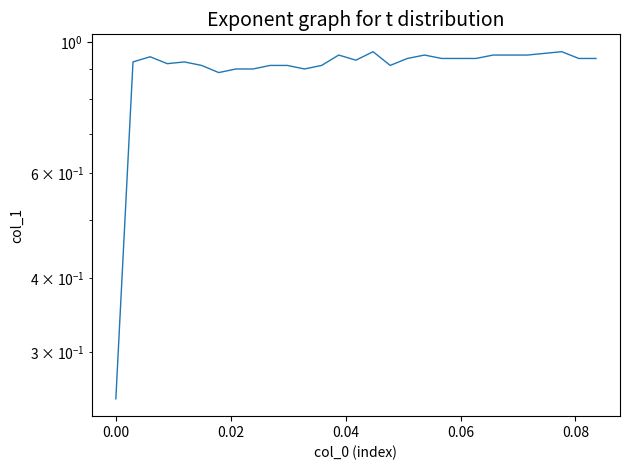

How many points are lower than both their immediate neighbors (excluding endpoints)?

5